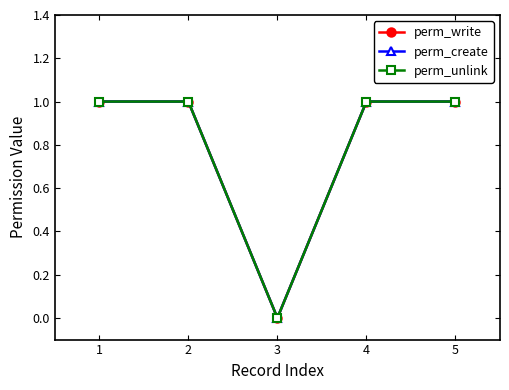

Is this an area chart (filled region under the line)?

No